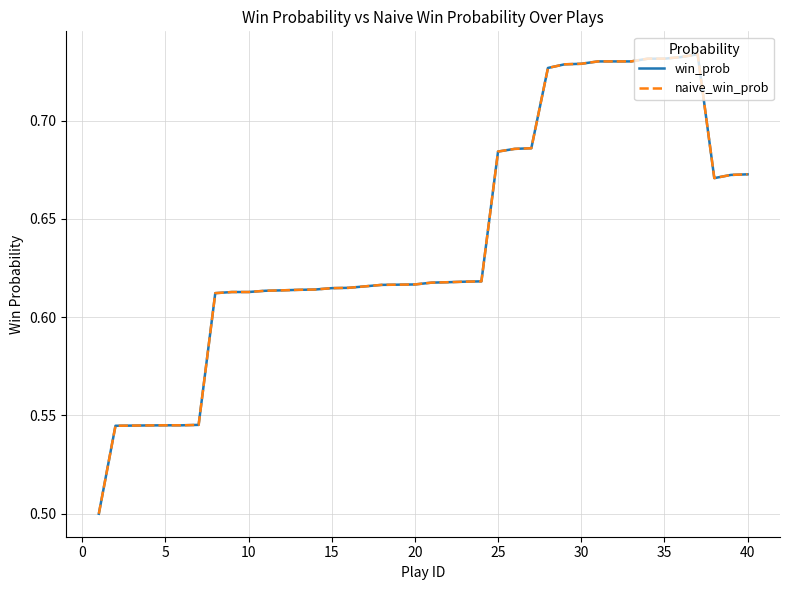

How many interior local peaks does the win_prob series have?

1